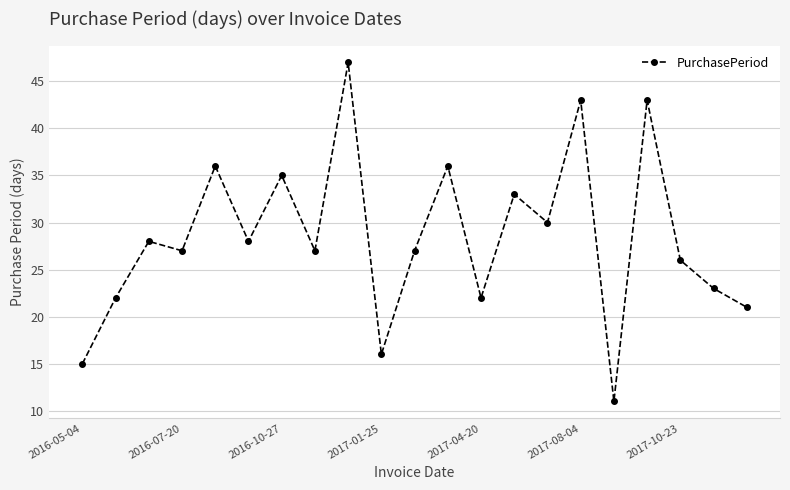

What is the difference between the maximum and minimum values?

36